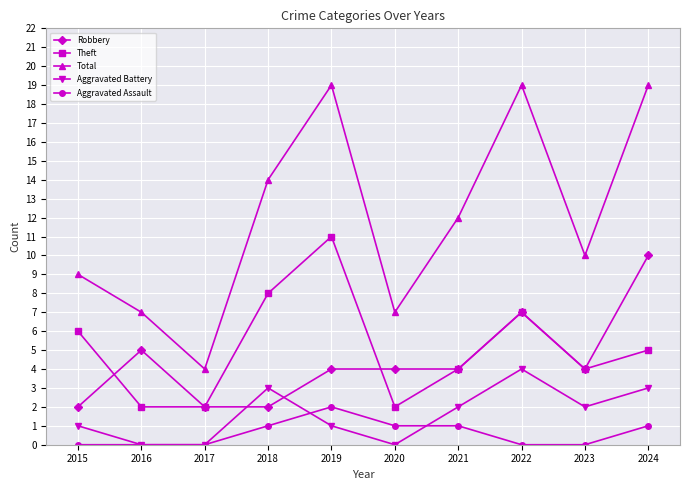

The value of Aggravated Battery at 2021 is 1. True or false?

False